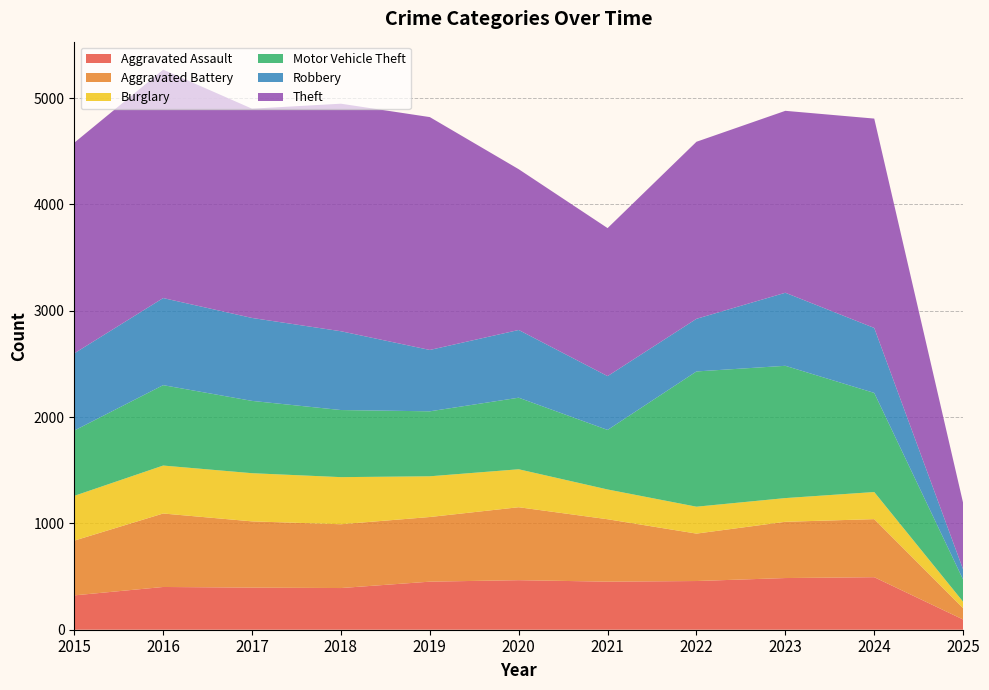

Reading left to right, what are all the values shown in this chart?

Aggravated Assault: 323	402	396	392	452	466	452	458	486	494	96
Aggravated Battery: 515	691	623	600	608	686	587	446	529	546	107
Burglary: 421	451	453	443	383	357	280	253	223	255	60
Motor Vehicle Theft: 614	756	680	631	611	673	560	1272	1244	932	209
Robbery: 726	819	780	741	577	637	506	495	687	611	95
Theft: 1981	2148	1968	2140	2190	1512	1392	1665	1711	1969	625